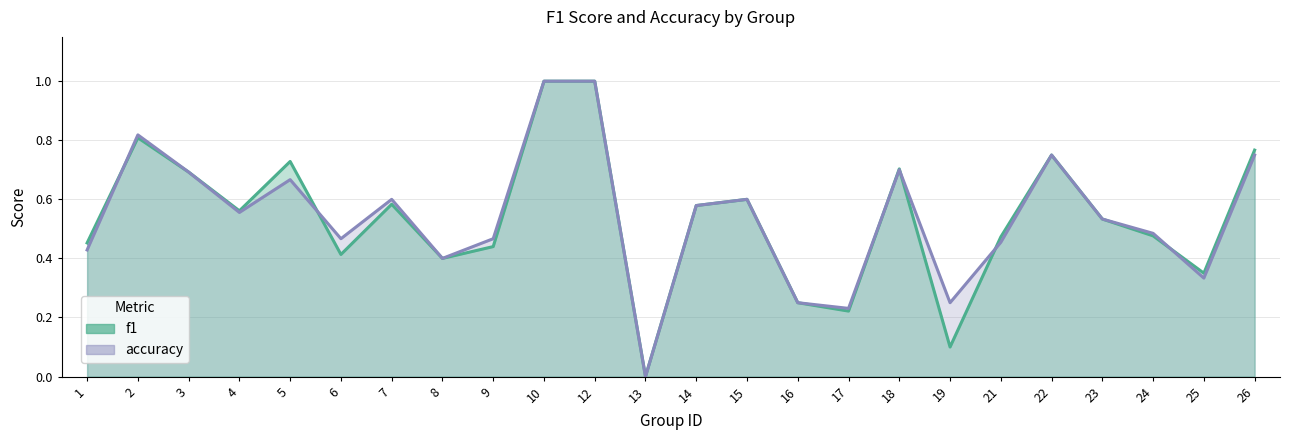

Which series has the widest spread of values?

f1